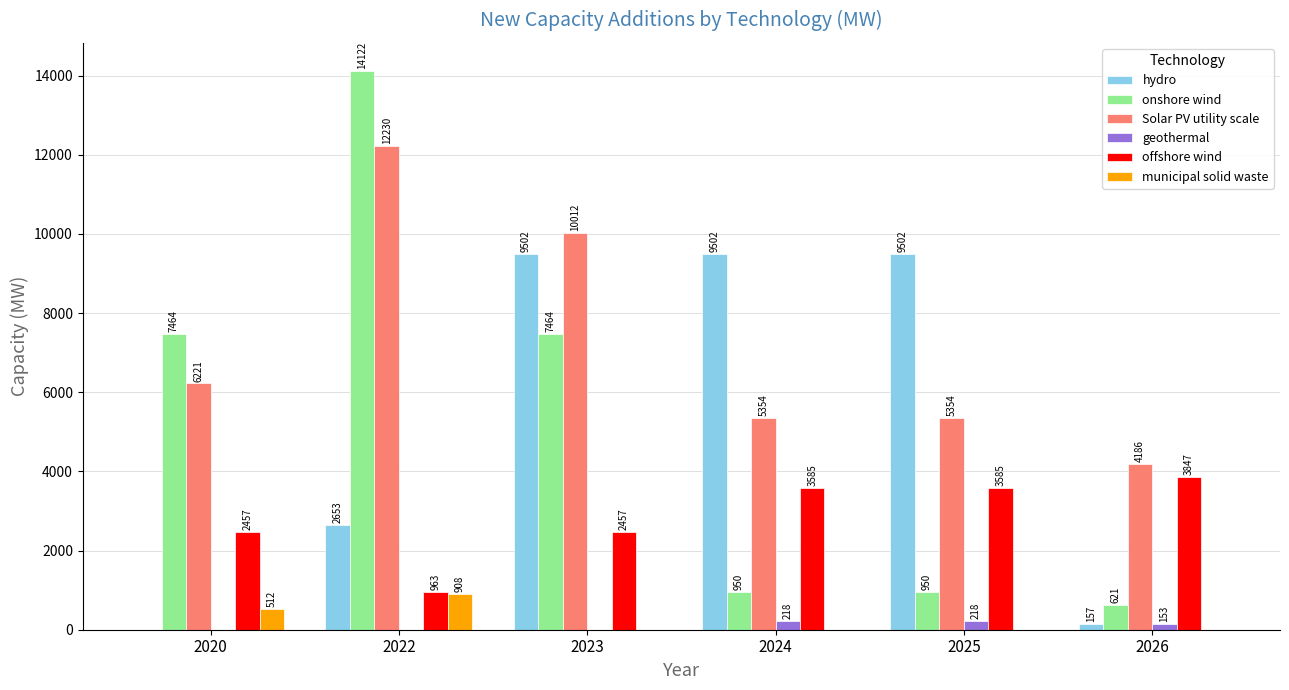

What value does the municipal solid waste series have at 2022?

908.0